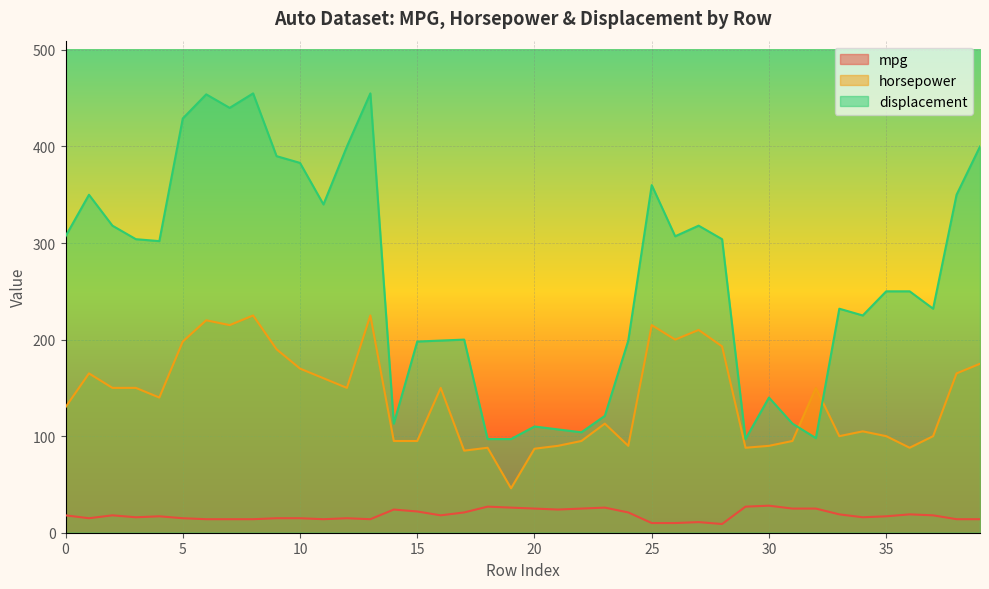

Between 21 and 37, which series saw the biggest shift?

displacement